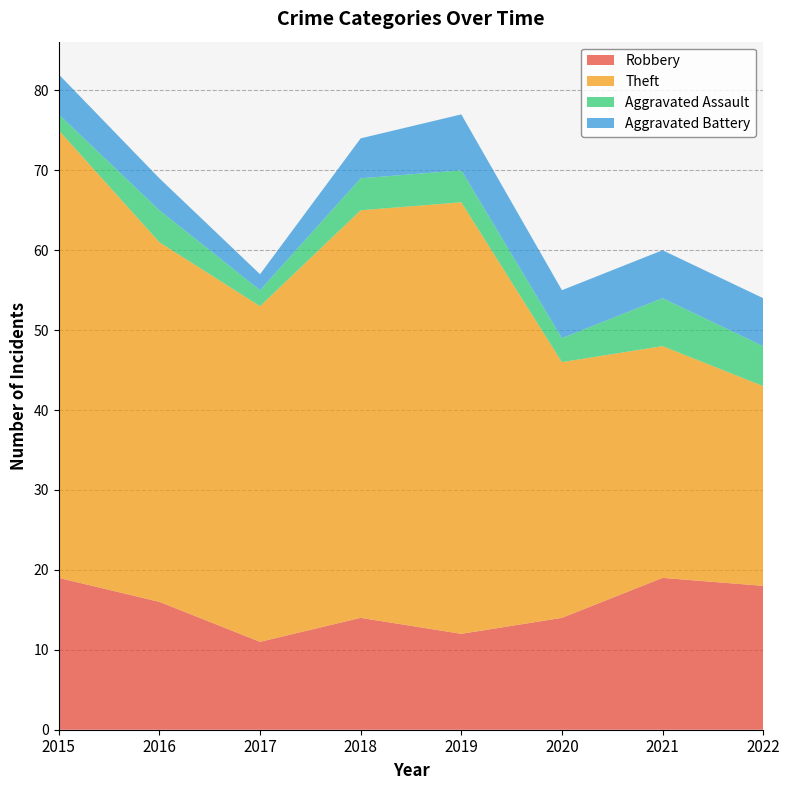

Reading right to left, extract all data points from this chart.

Robbery: 18	19	14	12	14	11	16	19
Theft: 25	29	32	54	51	42	45	56
Aggravated Assault: 5	6	3	4	4	2	4	2
Aggravated Battery: 6	6	6	7	5	2	4	5